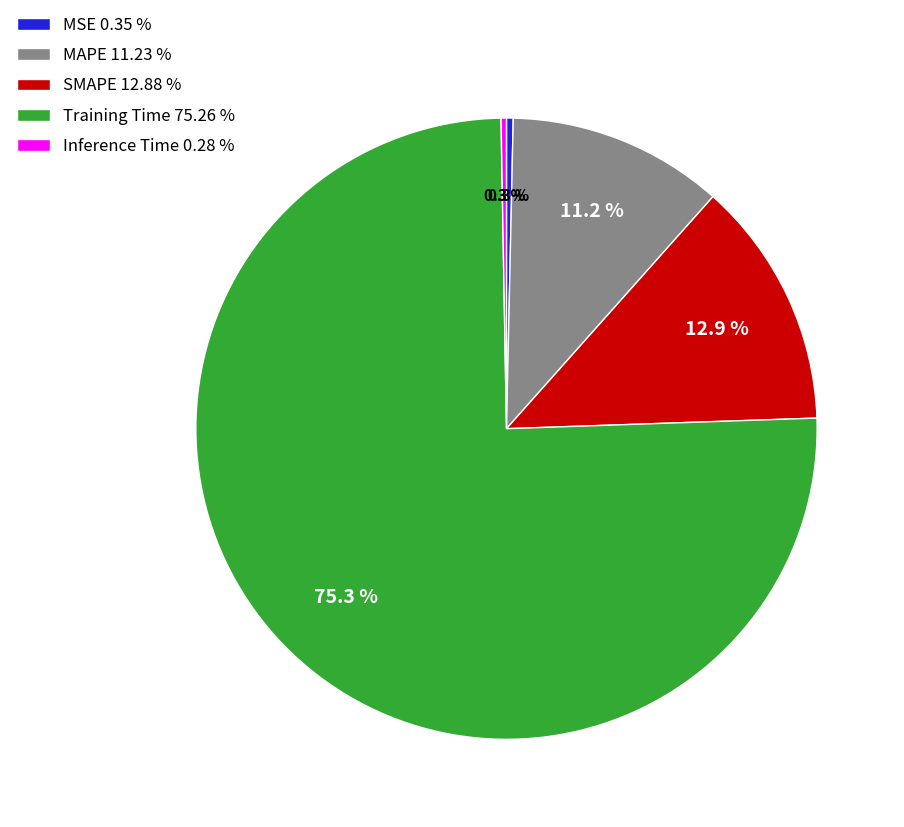

Does any single category account for the majority?

Yes